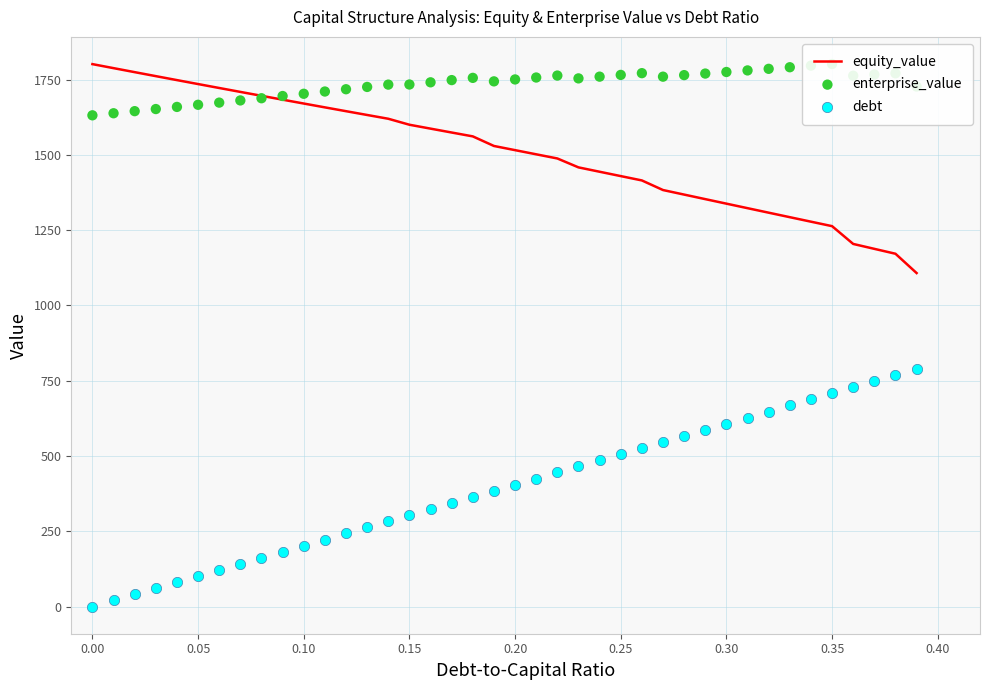

What is the minimum value for equity_value?

1107.5